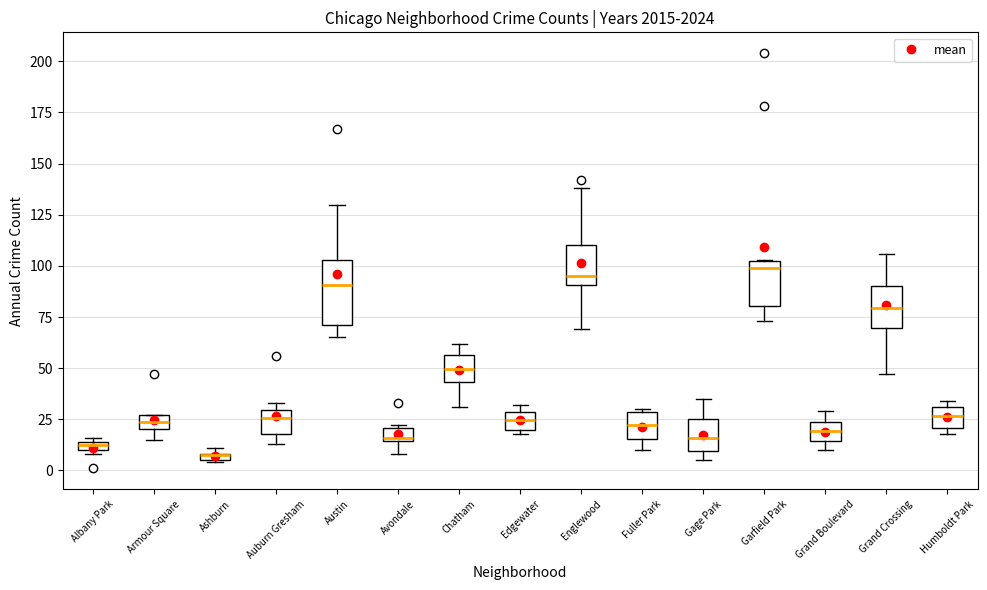

Where is the upper edge of the box for Grand Boulevard on the y-axis? The values are not printed on the chart, so give them approximately, as read against the axis.

25